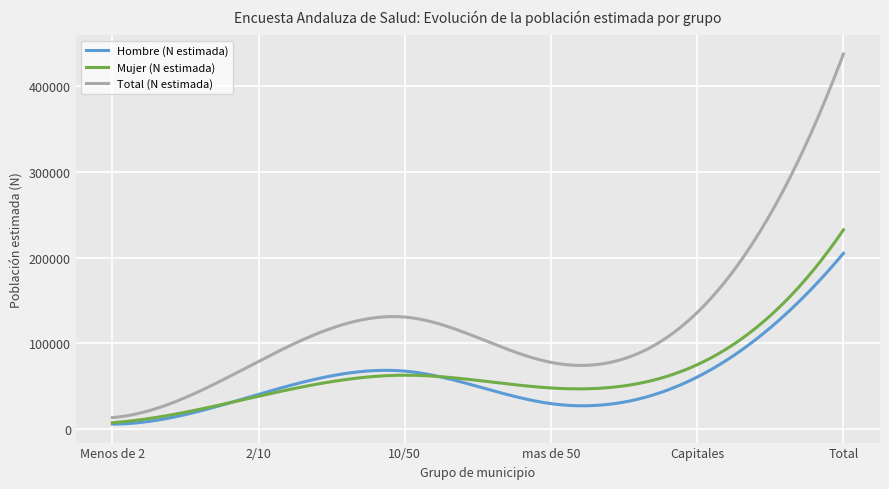

At how many categories does at least one series exceed 305926?

20